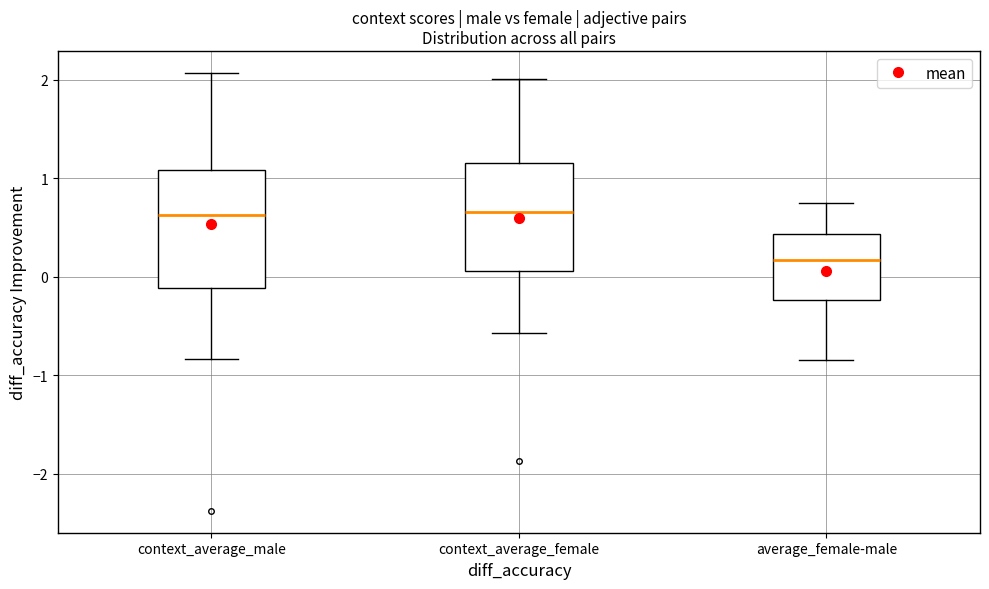

Reading left to right, read every box against the y-axis: the position of its median line, the range the box covers, and the ends of its whiskers. The values are not printed on the chart, so give them approximately, as read against the axis.

context_average_male: median 0.6, box -0.1 to 1.1, whiskers -0.8 to 2.1
context_average_female: median 0.7, box 0.1 to 1.2, whiskers -0.6 to 2.0
average_female-male: median 0.2, box -0.2 to 0.4, whiskers -0.8 to 0.7